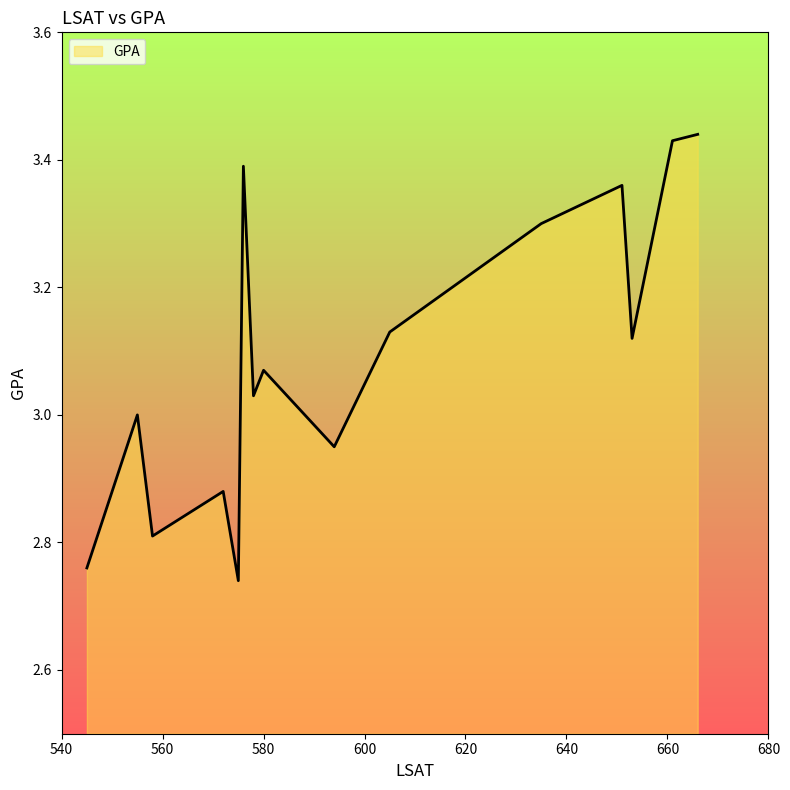

What is the difference between the maximum and minimum values?

0.7